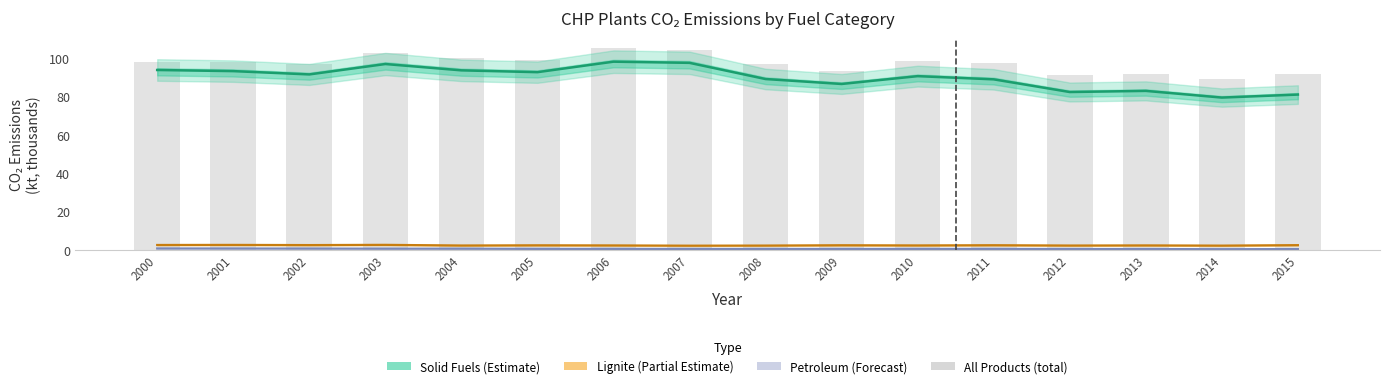

What is the value of the Lignite (Partial Estimate) bar at the 4th from the left?

2.6